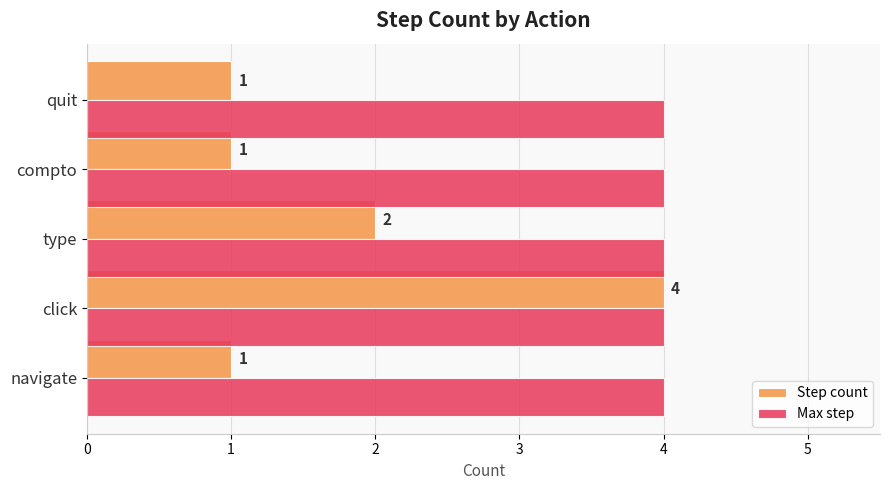

The Max step series shows 4 at navigate. True or false?

True